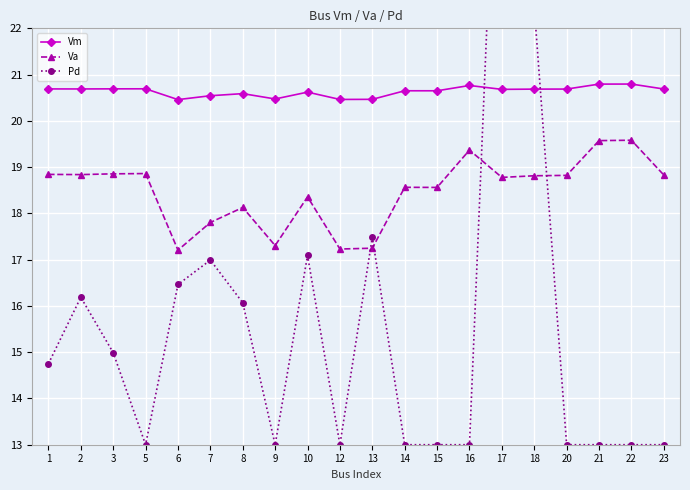

At which label does Pd first exceed 14?

1